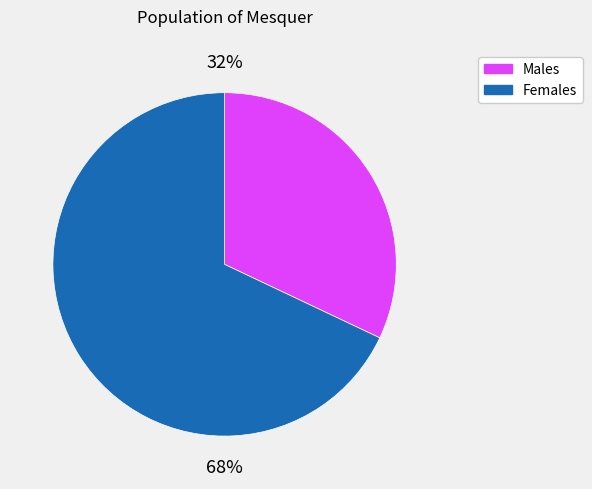

To the nearest percent, what is the average slice percentage?

50%